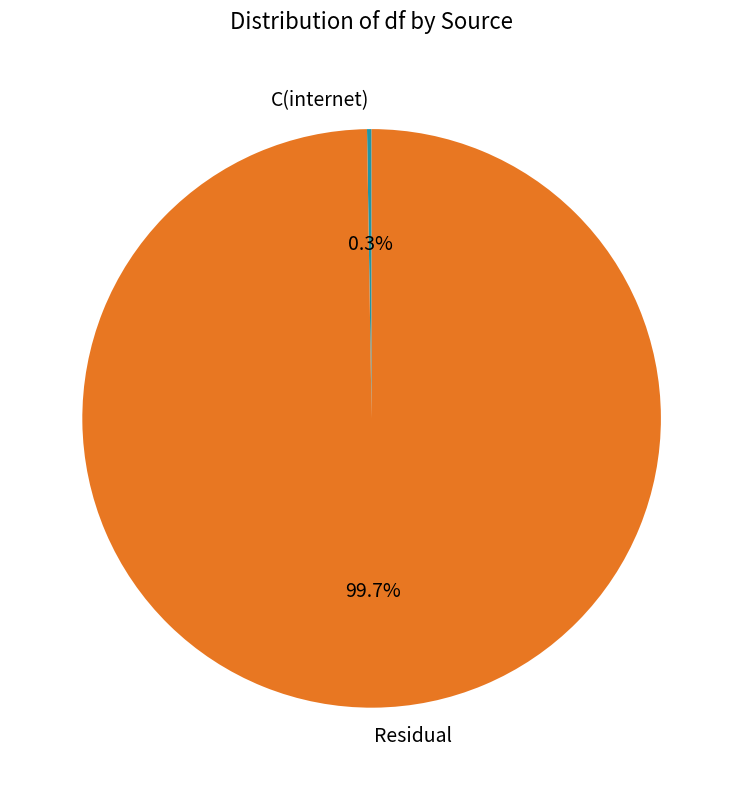

To the nearest percent, what percentage of the pie is Residual?

100%